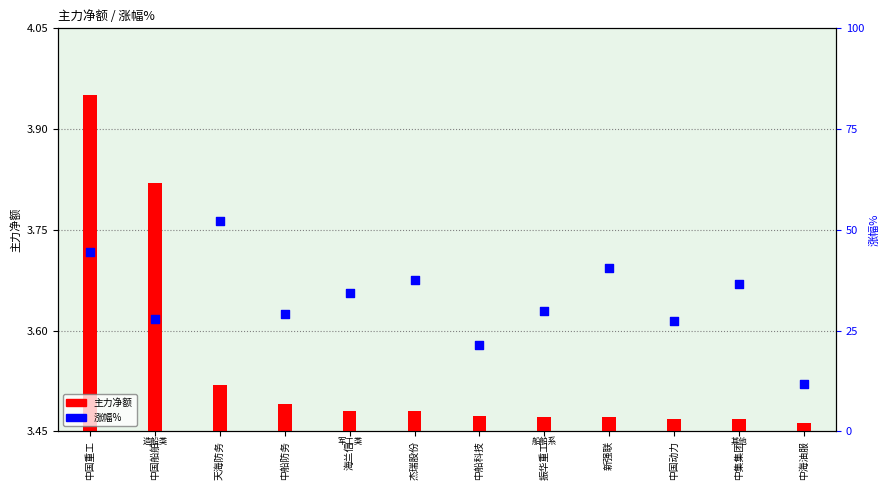

Which series contains the highest Y value?

主力净额